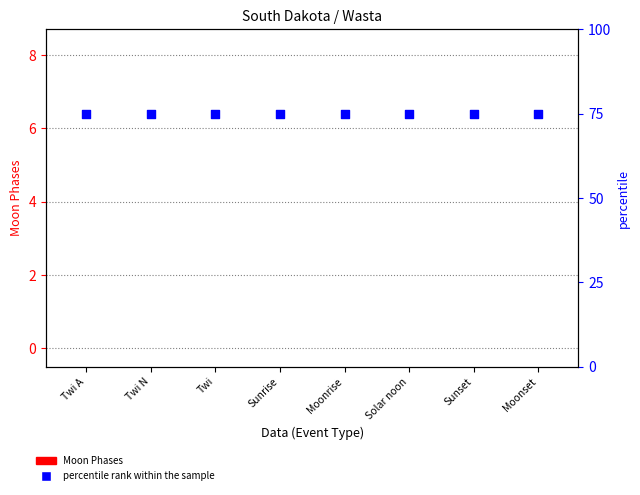

What is the total value across all series at Moonset?

75